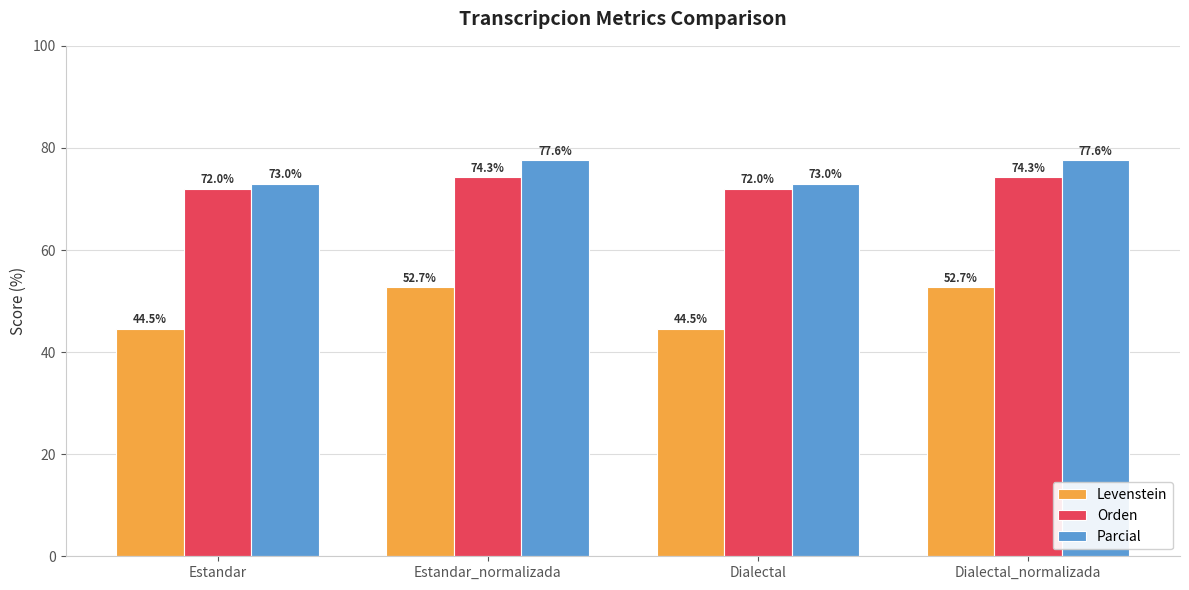

At Dialectal, list the series in order from smallest to largest.

Levenstein, Orden, Parcial